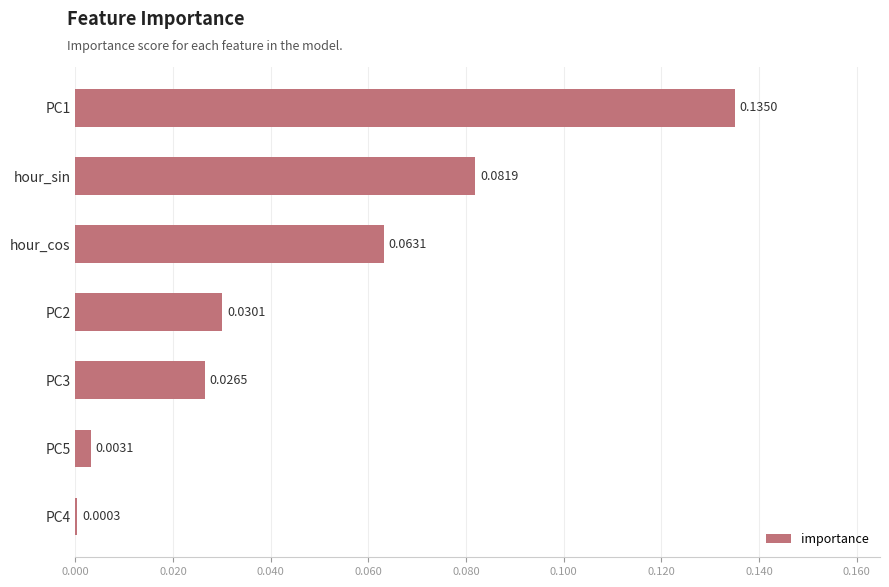

Between PC3 and PC2, which is larger?

PC2